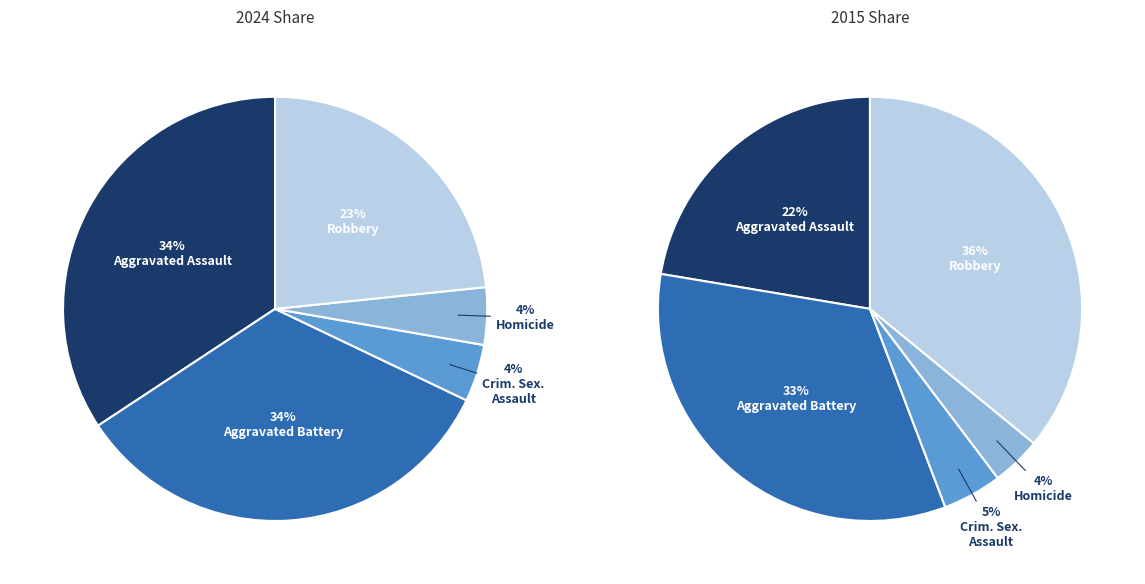

To the nearest percent, what is the difference between the Robbery and Homicide slice percentages?

19%